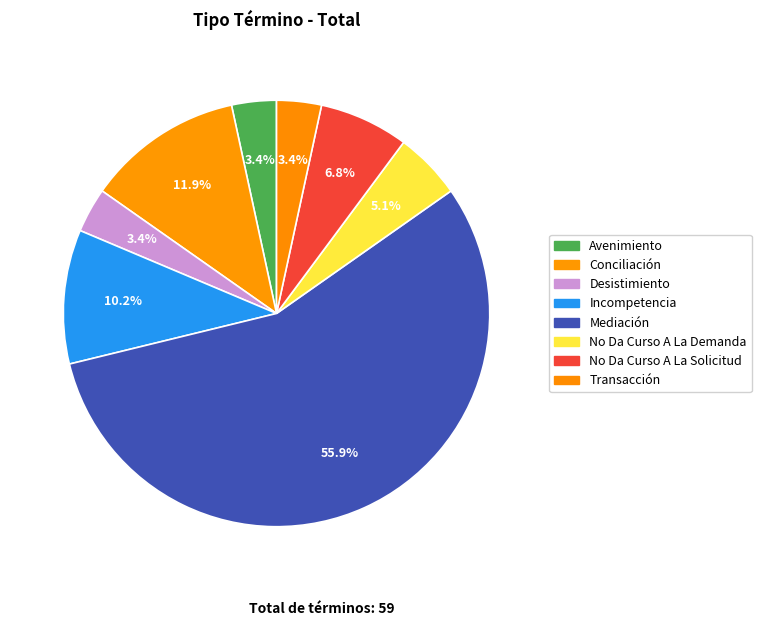

Is it true that Conciliación is 5% of the pie?

False